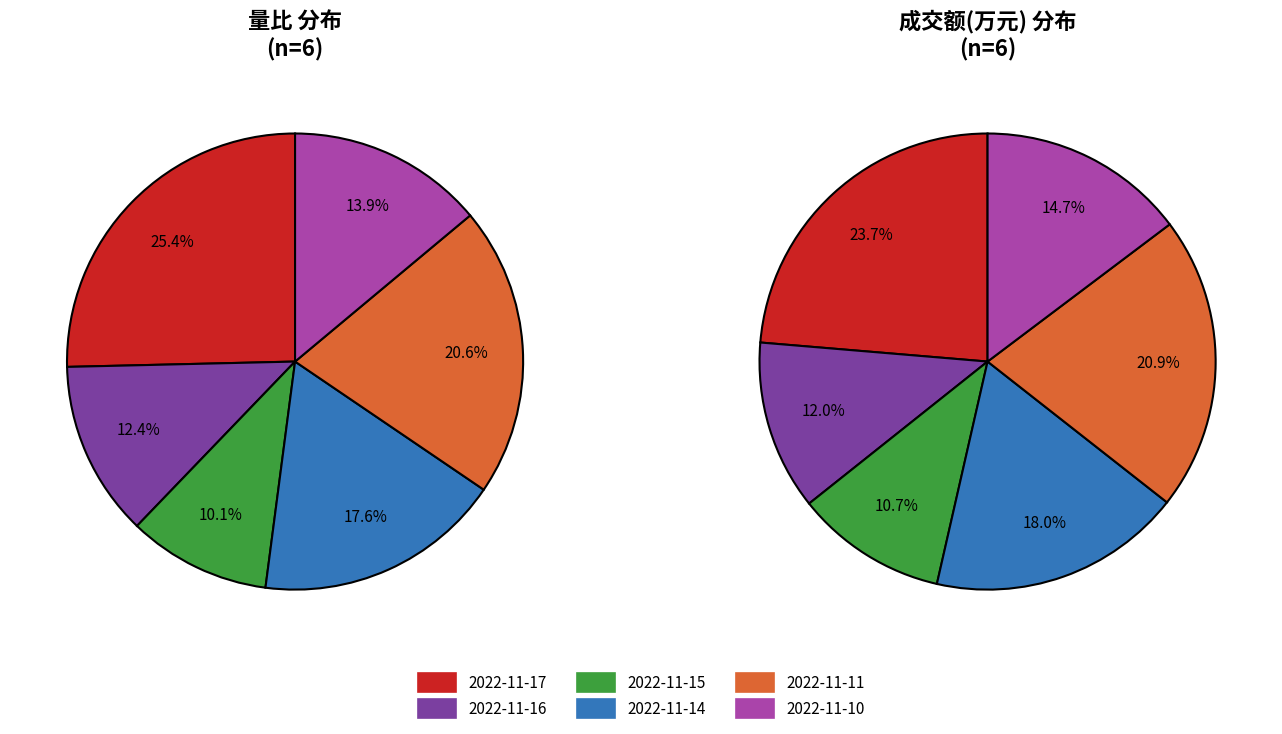

Which slice is the largest?

2022-11-17